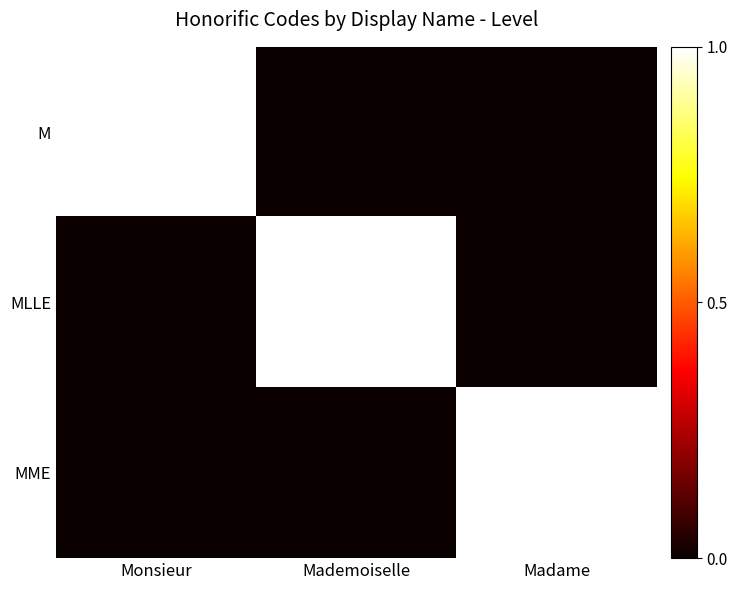

Reading right to left, what are all the values shown in this chart?

M: Madame=0	Mademoiselle=0	Monsieur=1
MLLE: Madame=0	Mademoiselle=1	Monsieur=0
MME: Madame=1	Mademoiselle=0	Monsieur=0